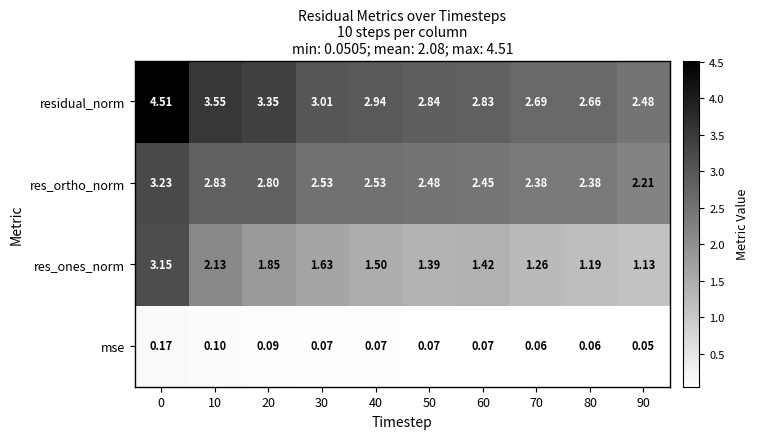

At how many categories does at least one series exceed 0?

10